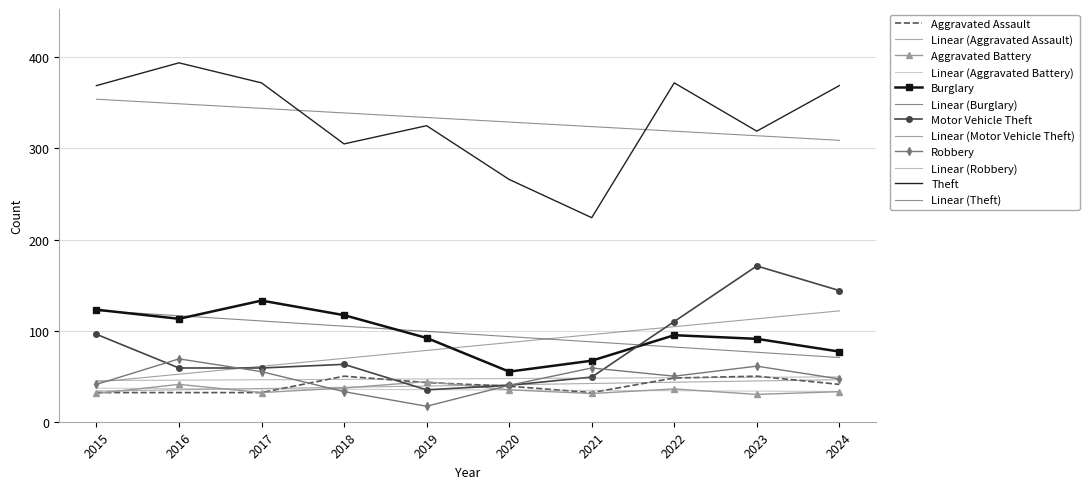

Between which two adjacent categories do Aggravated Assault and Aggravated Battery first intersect?

2015 and 2016